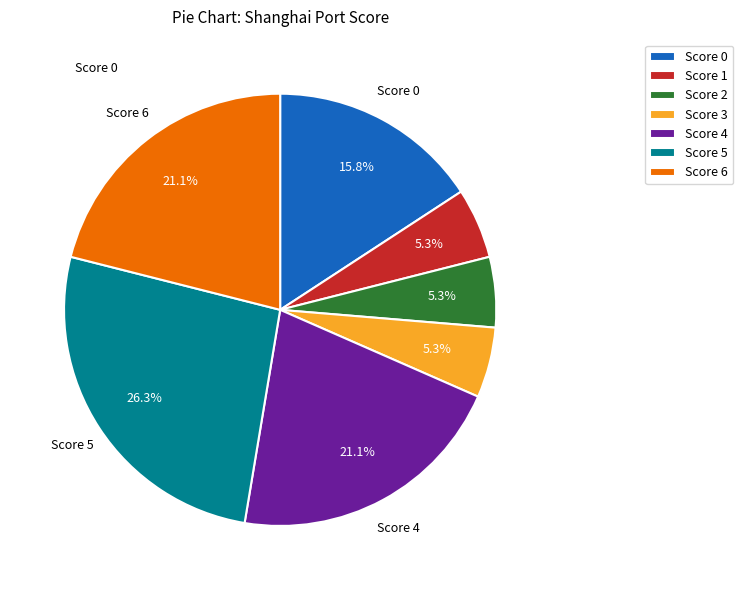

What portion of the pie excludes Score 4?

78.9%